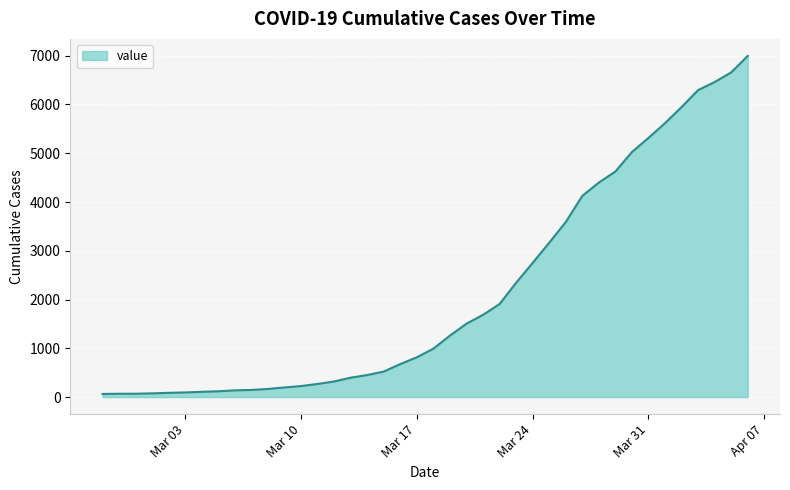

What is the difference between the maximum and minimum values?

6931